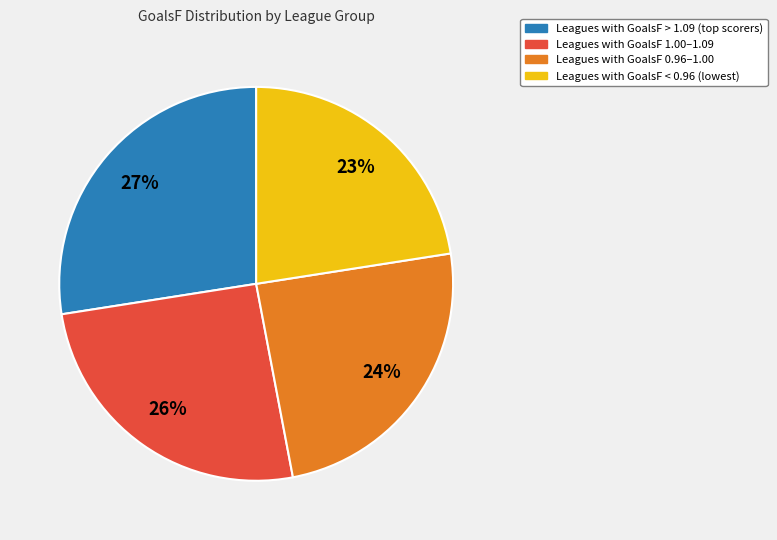

Is there any slice that represents more than half of the pie?

No